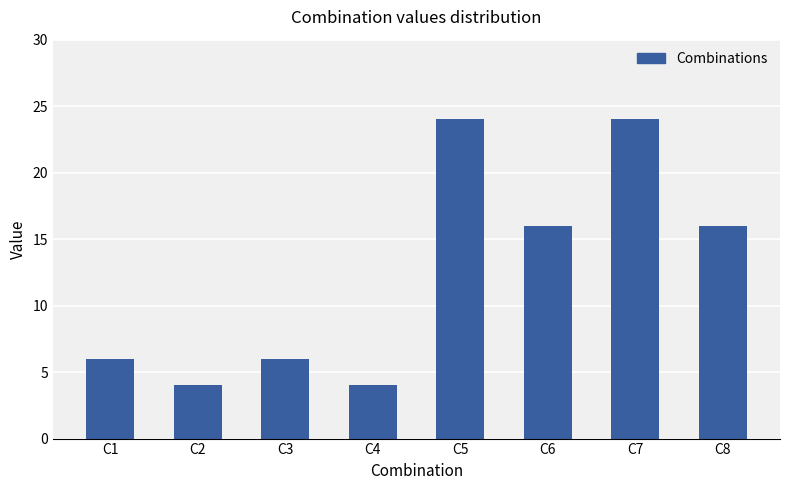

What is the maximum value shown in the chart?

24